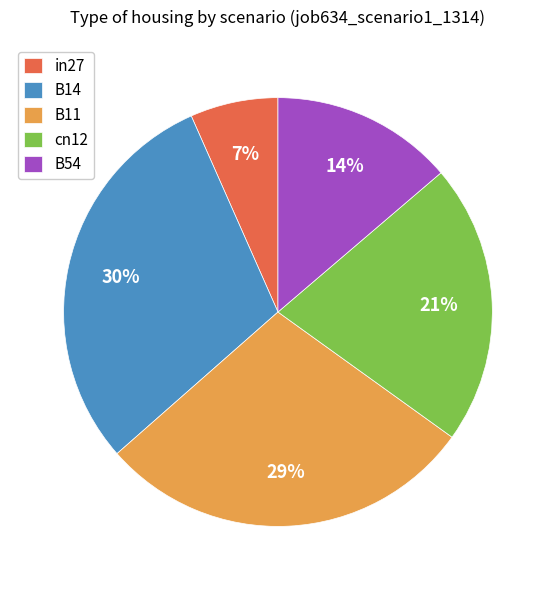

The B54 slice represents 8% of the pie. True or false?

False